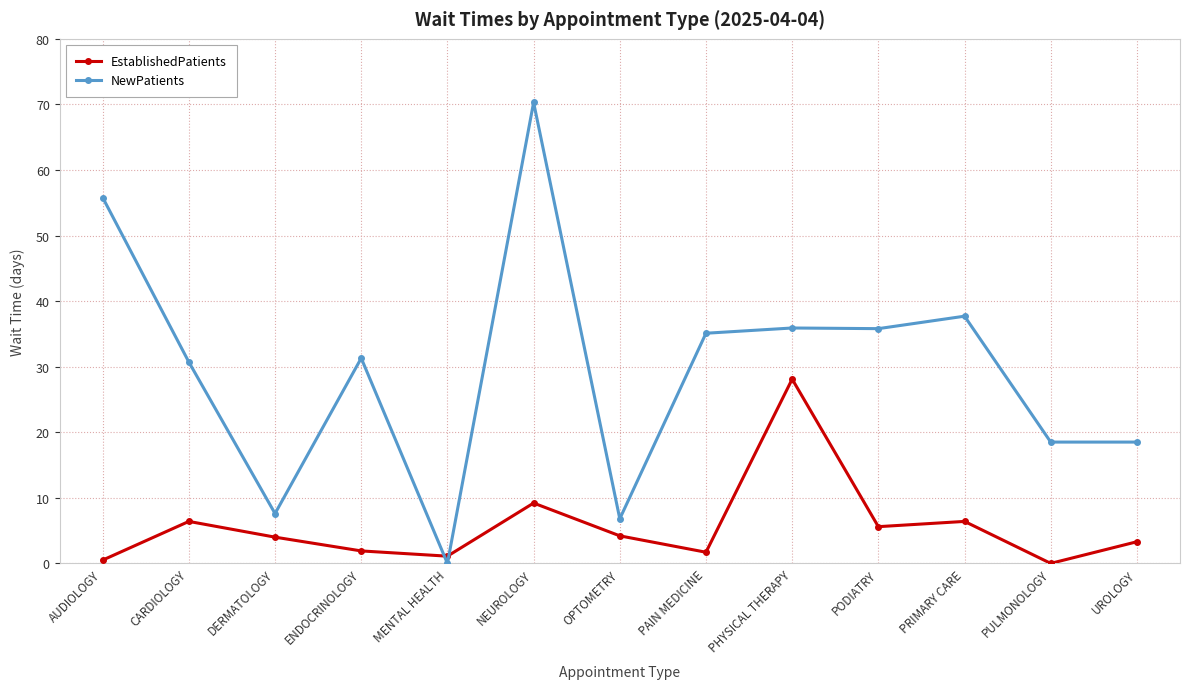

What is the label of the 12th point from the right?

CARDIOLOGY